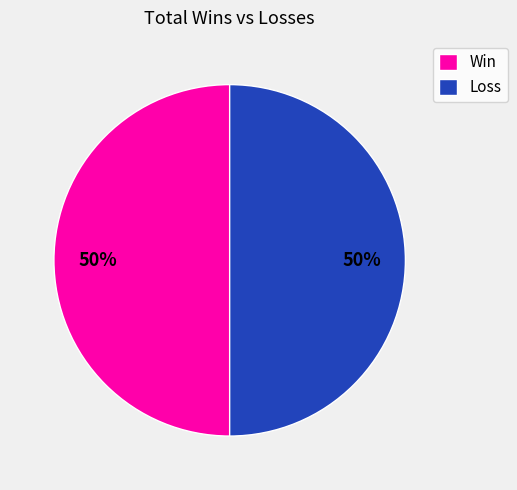

Is the sum of Loss and Win greater than half?

Yes